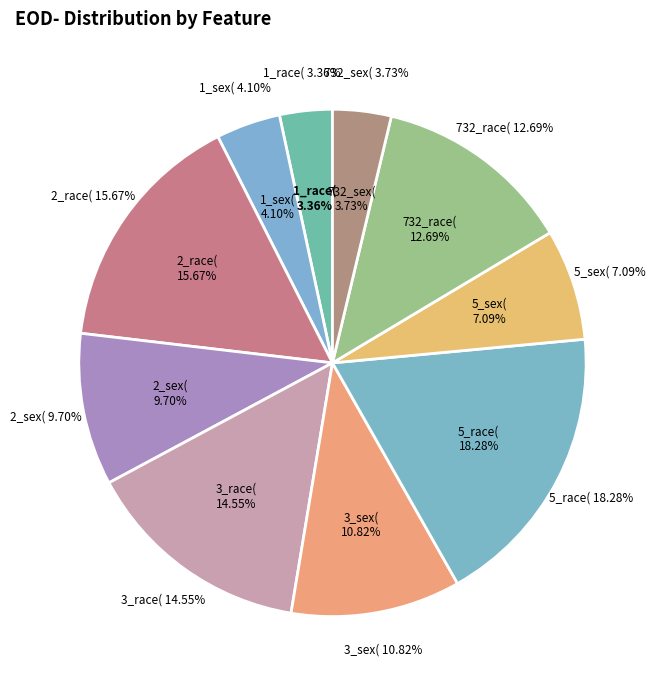

To the nearest percent, what portion does 2_race( represent?

16%